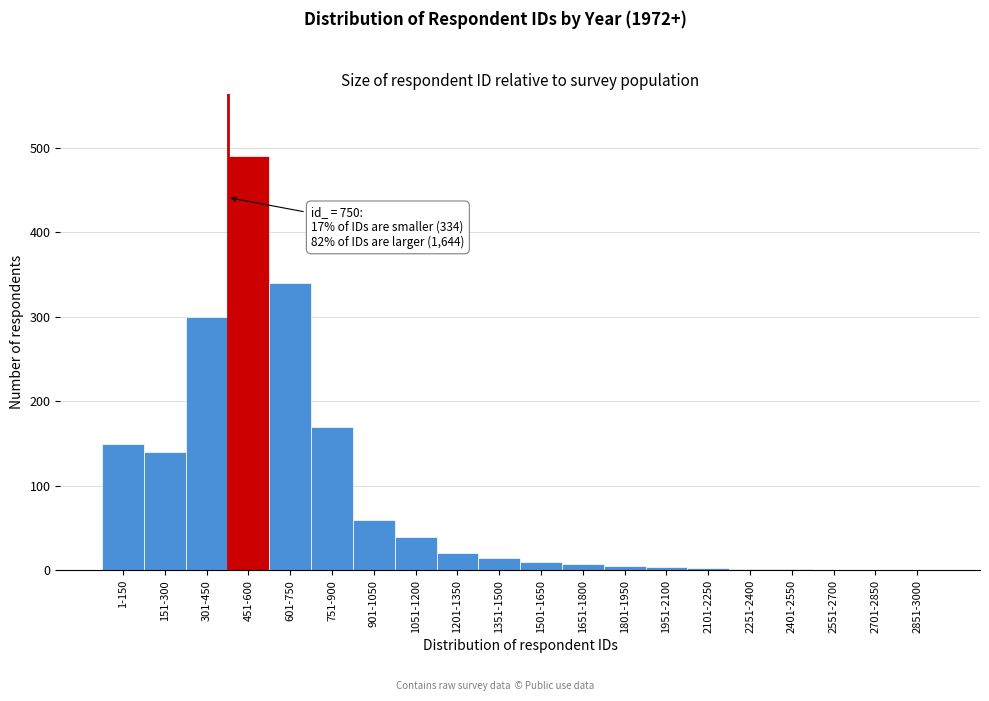

Which has a higher value, 451-600 or 301-450?

451-600